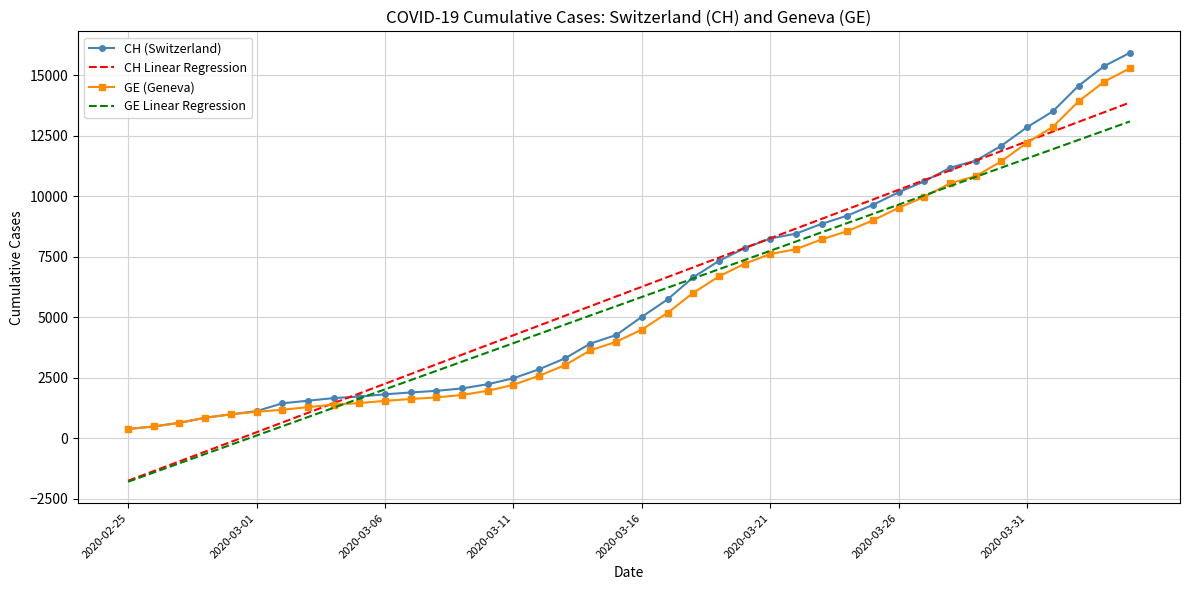

What is the maximum value for CH (Switzerland)?

15926.0